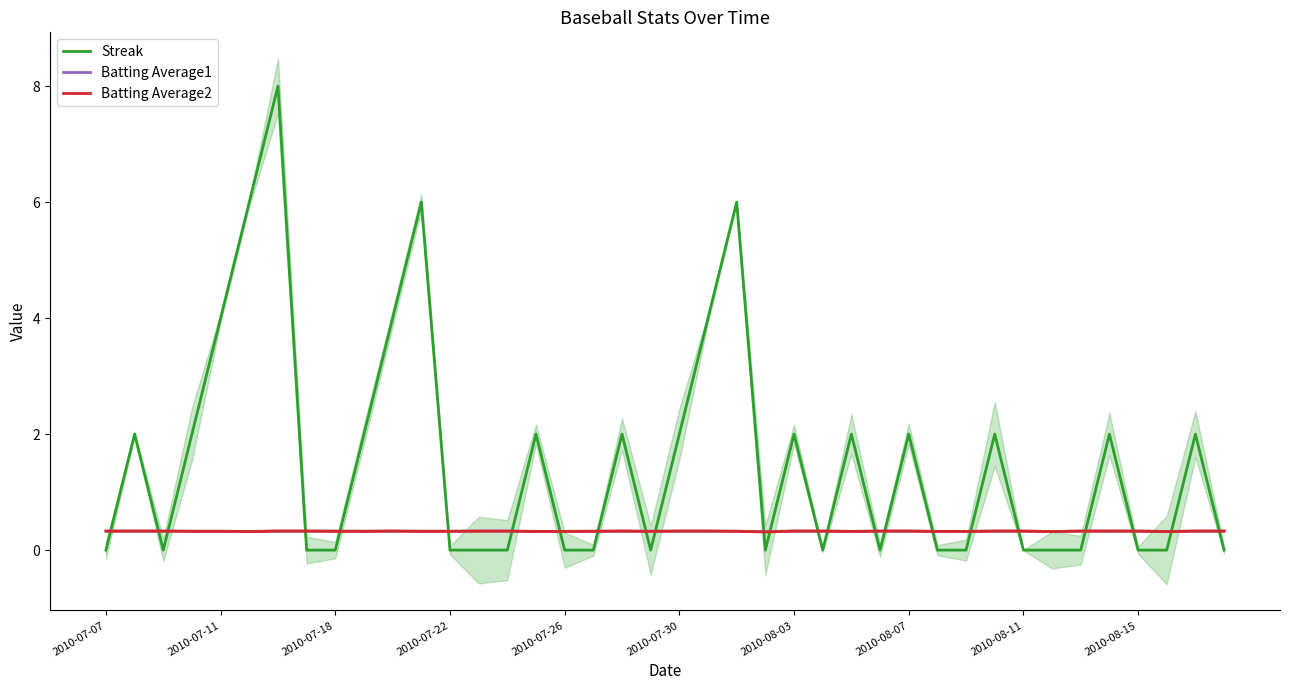

After their last crossing, which series has the higher values: Streak or Batting Average2?

Batting Average2